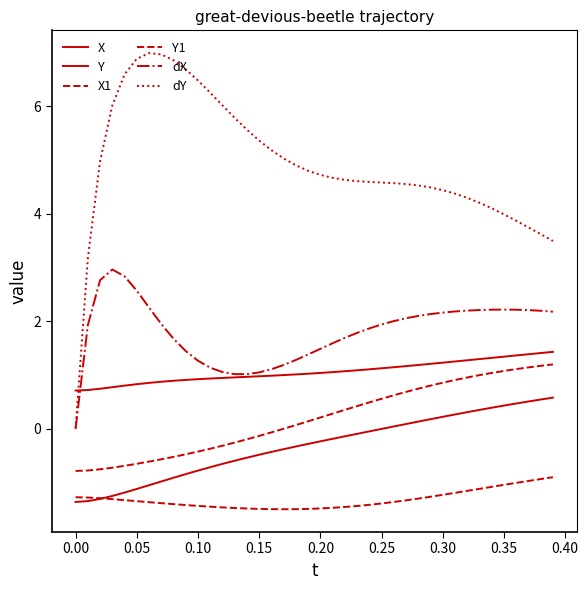

How many lines are shown in the chart?

6